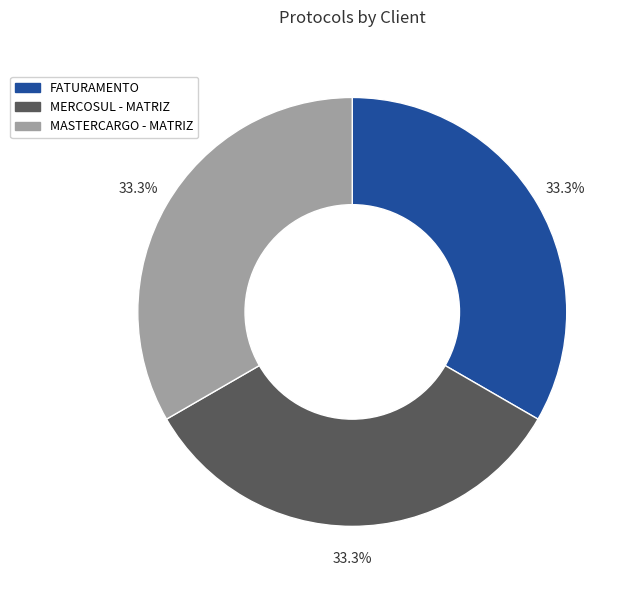

Does FATURAMENTO account for over 50% of the chart?

No